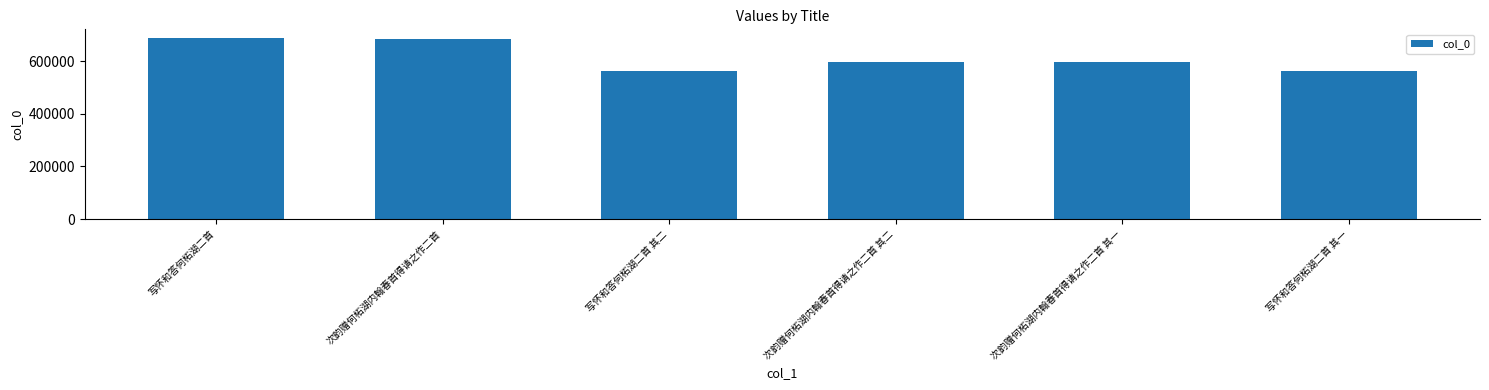

Read the value at 写怀和答何柘湖二首.

687460